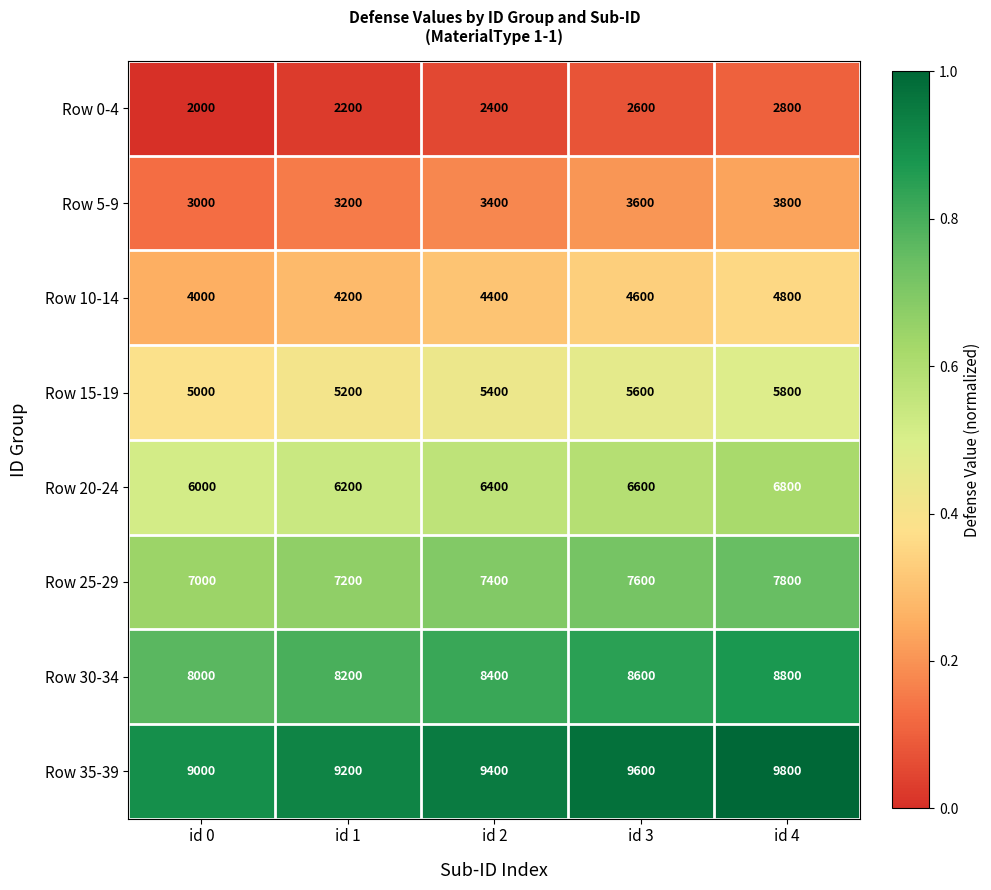

What is the maximum value for Row 15-19?

5800